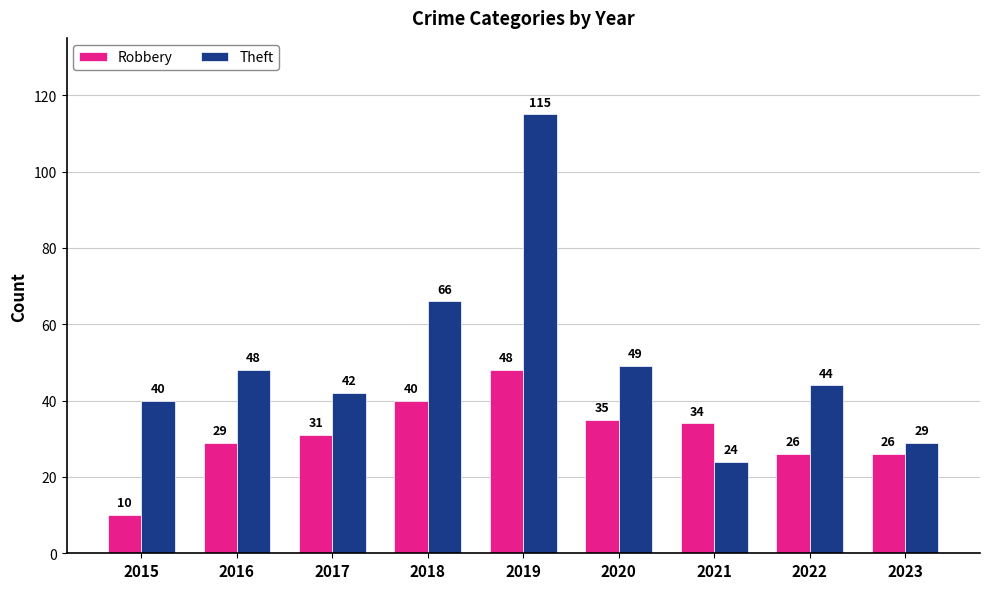

Reading right to left, what are all the values shown in this chart?

Robbery: 2023=26	2022=26	2021=34	2020=35	2019=48	2018=40	2017=31	2016=29	2015=10
Theft: 2023=29	2022=44	2021=24	2020=49	2019=115	2018=66	2017=42	2016=48	2015=40